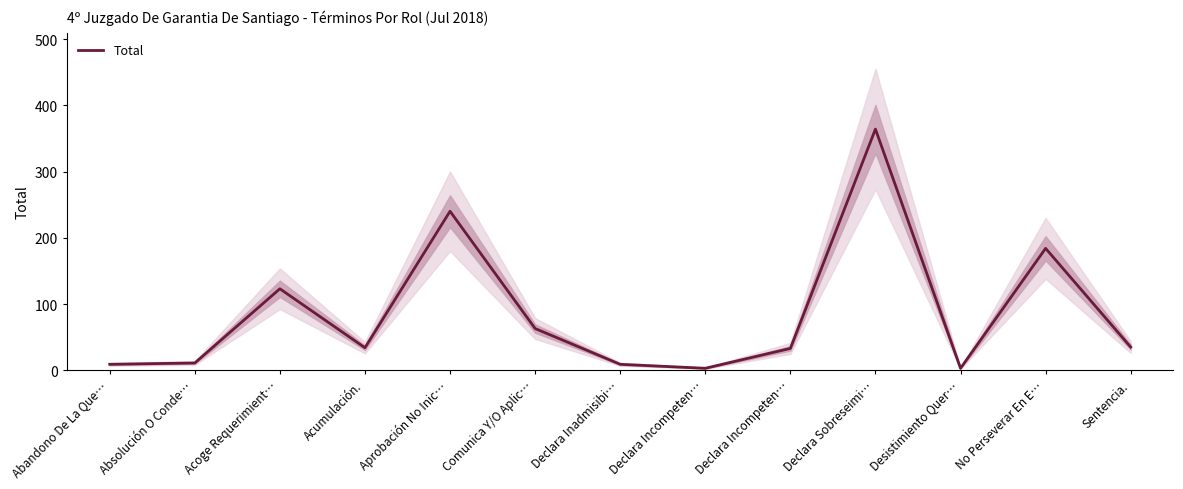

Count the number of values greater than 34.

6